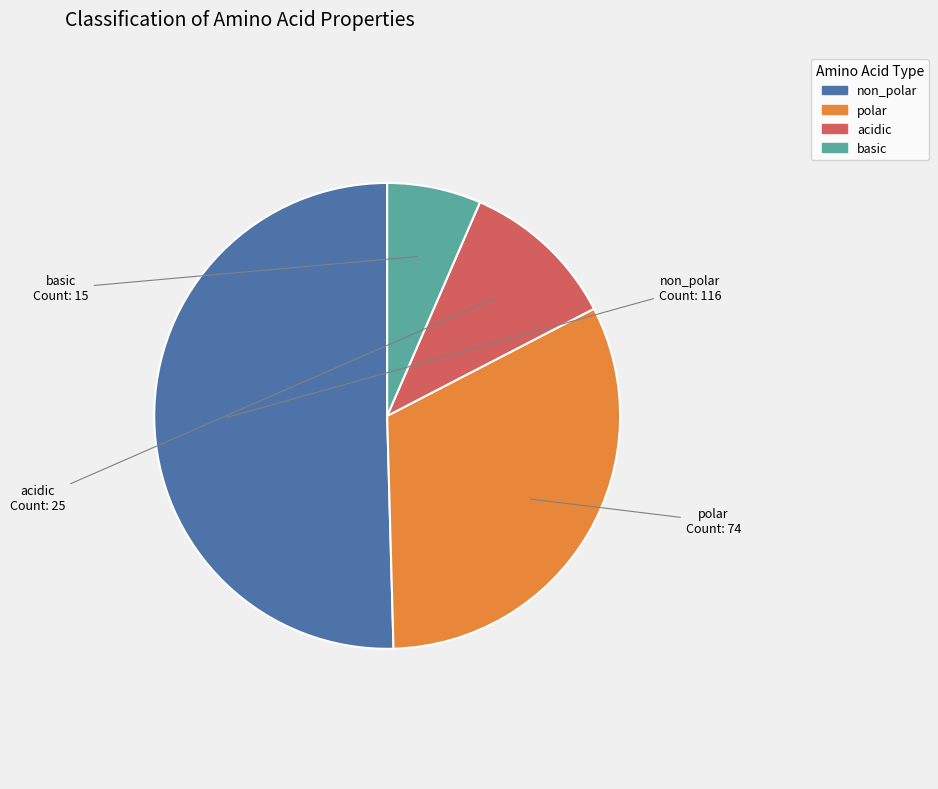

Is it true that basic is 7% of the pie?

True